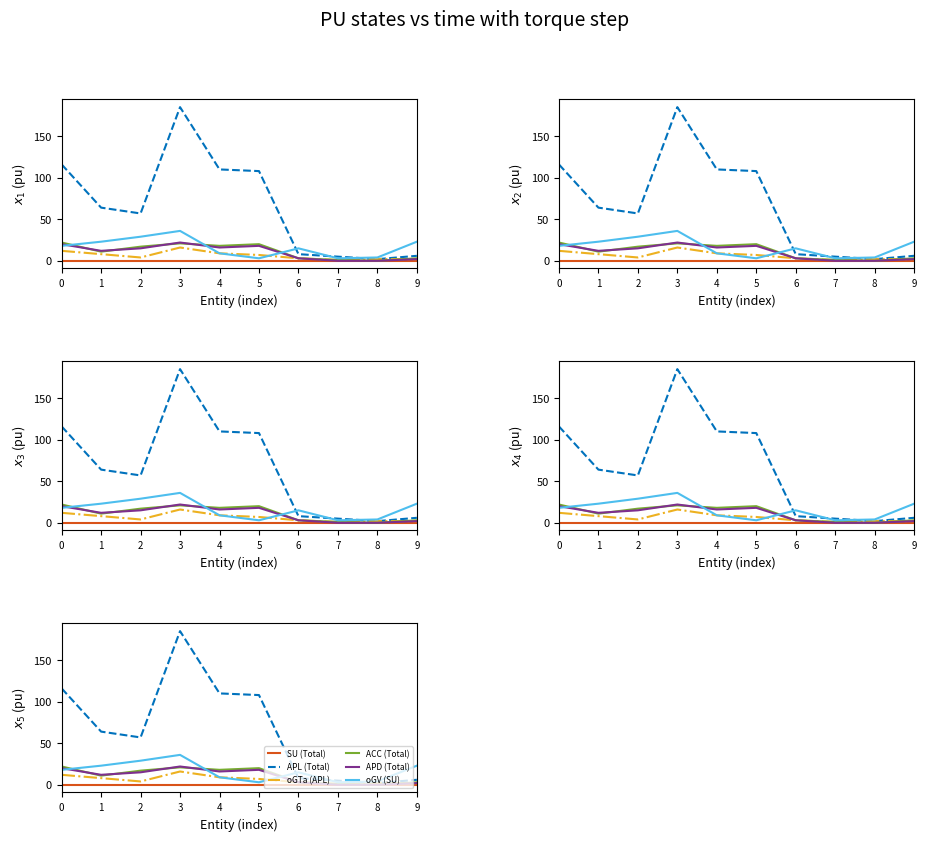

What is the sum of the APD (Total) values at 6 and 9?

5